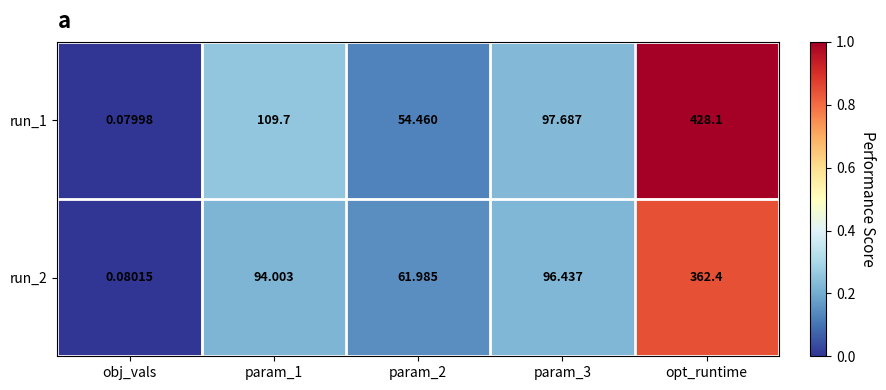

Count the number of data series in this chart.

2